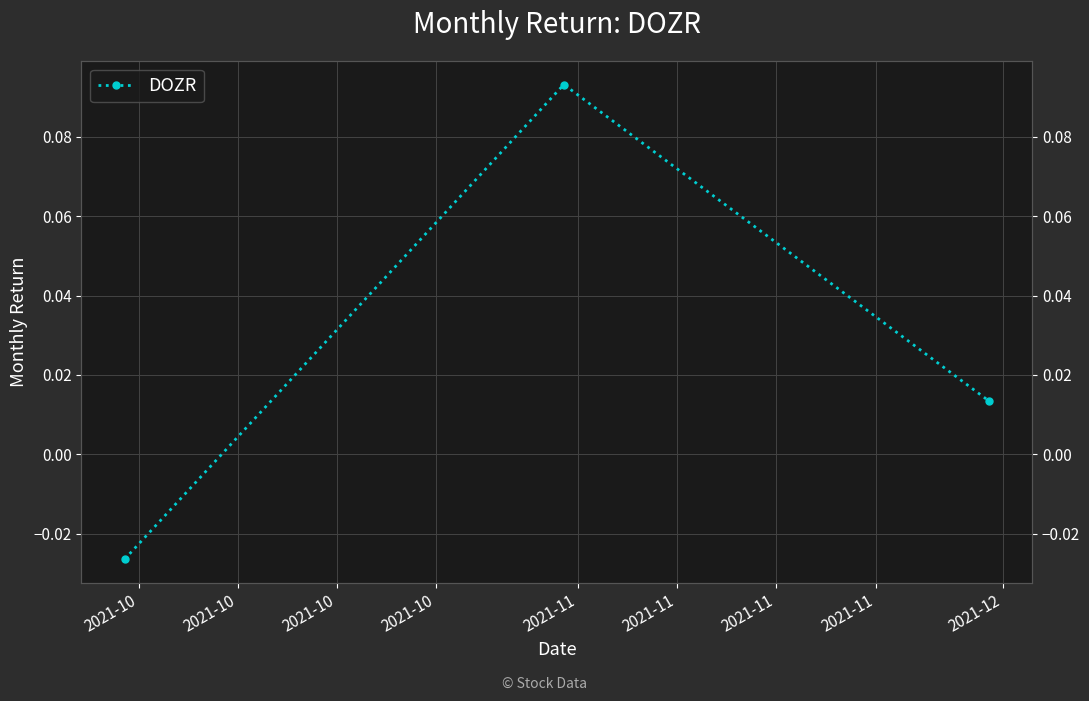

Which has a higher value, 2021-10 or 2021-10?

2021-10